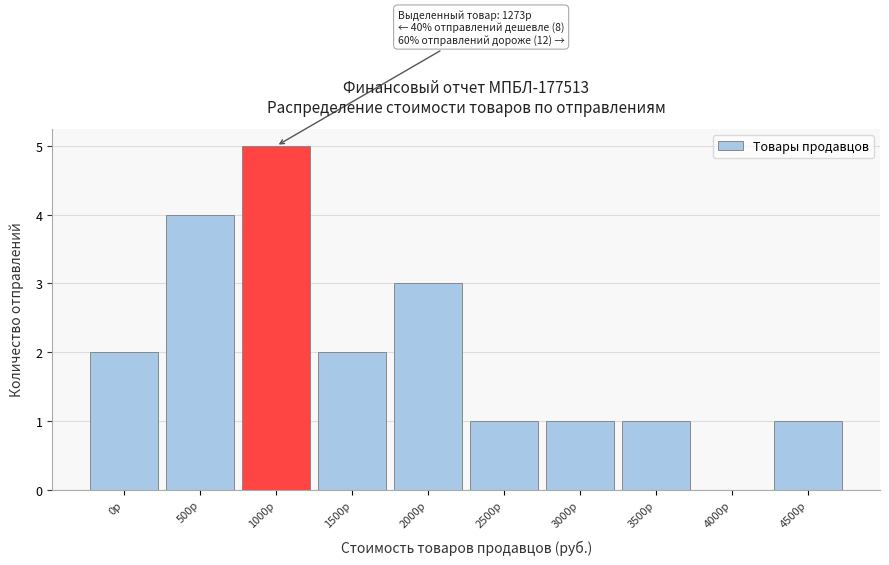

Reading left to right, extract all data points from this chart.

0р=2	500р=4	1000р=5	1500р=2	2000р=3	2500р=1	3000р=1	3500р=1	4000р=0	4500р=1